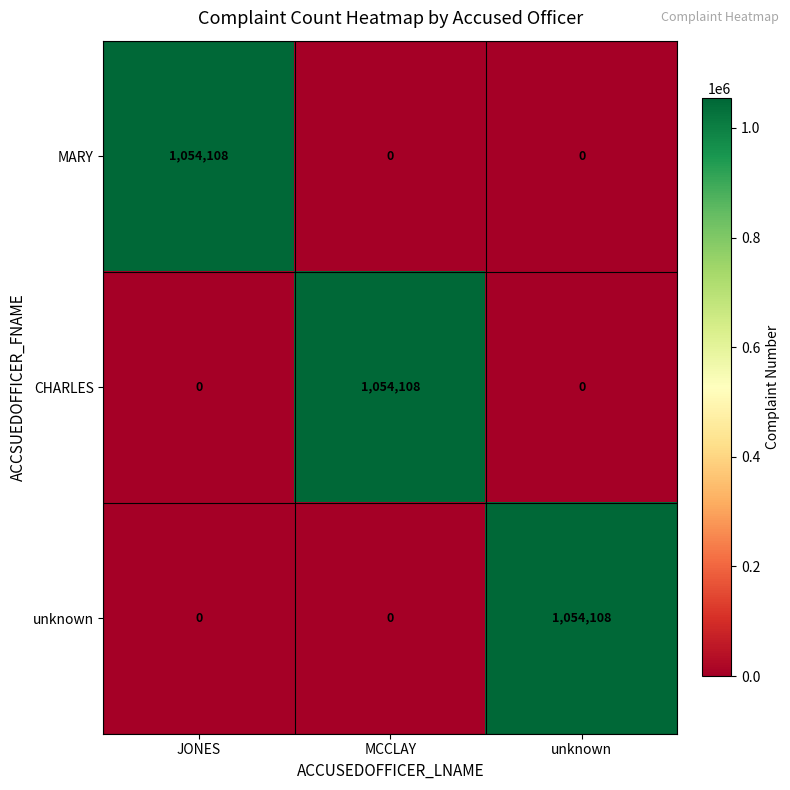

Reading right to left, what are all the values shown in this chart?

MARY: unknown=0	MCCLAY=0	JONES=1054108
CHARLES: unknown=0	MCCLAY=1054108	JONES=0
unknown: unknown=1054108	MCCLAY=0	JONES=0